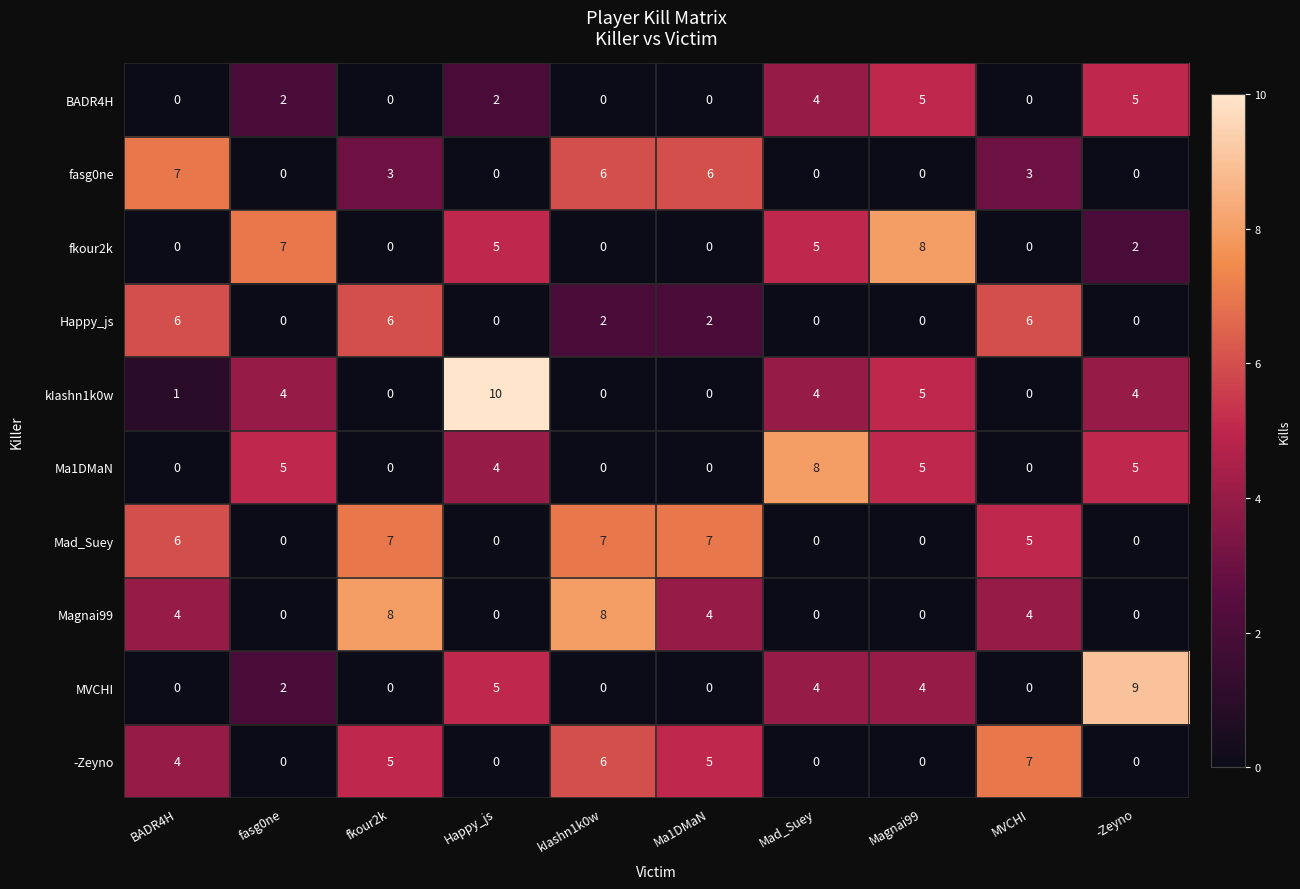

Which series changed the most between Mad_Suey and MVCHI?

Ma1DMaN